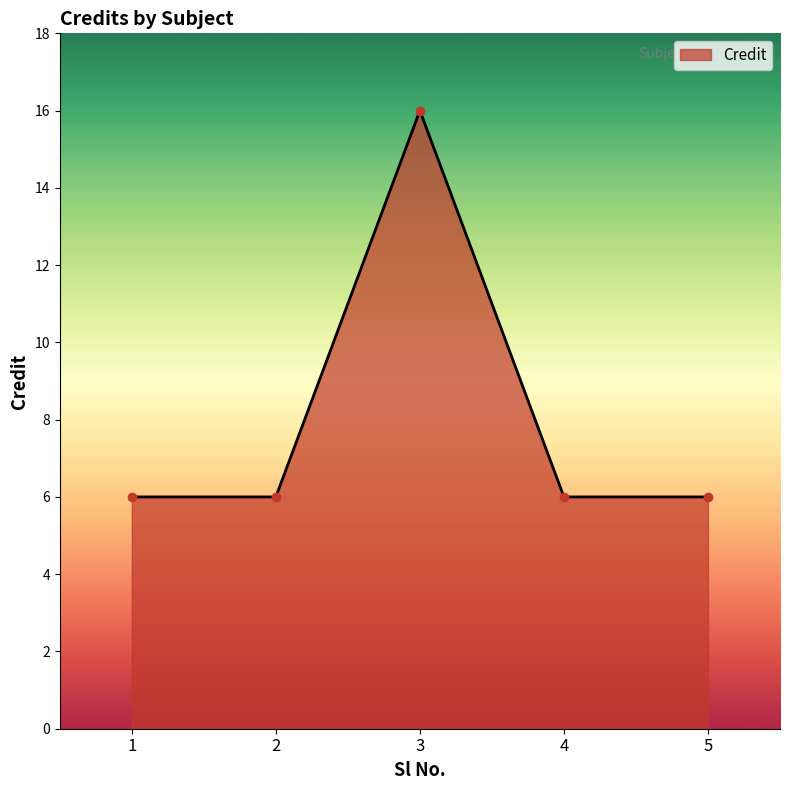

What is the average value?

8